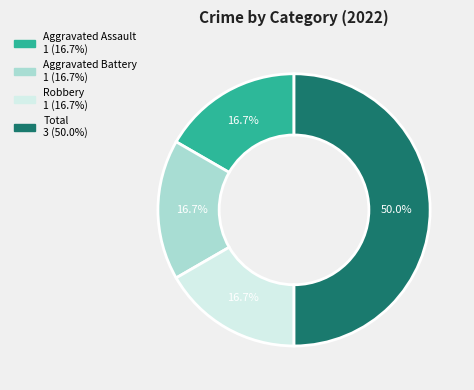

How many segments does this pie chart have?

4